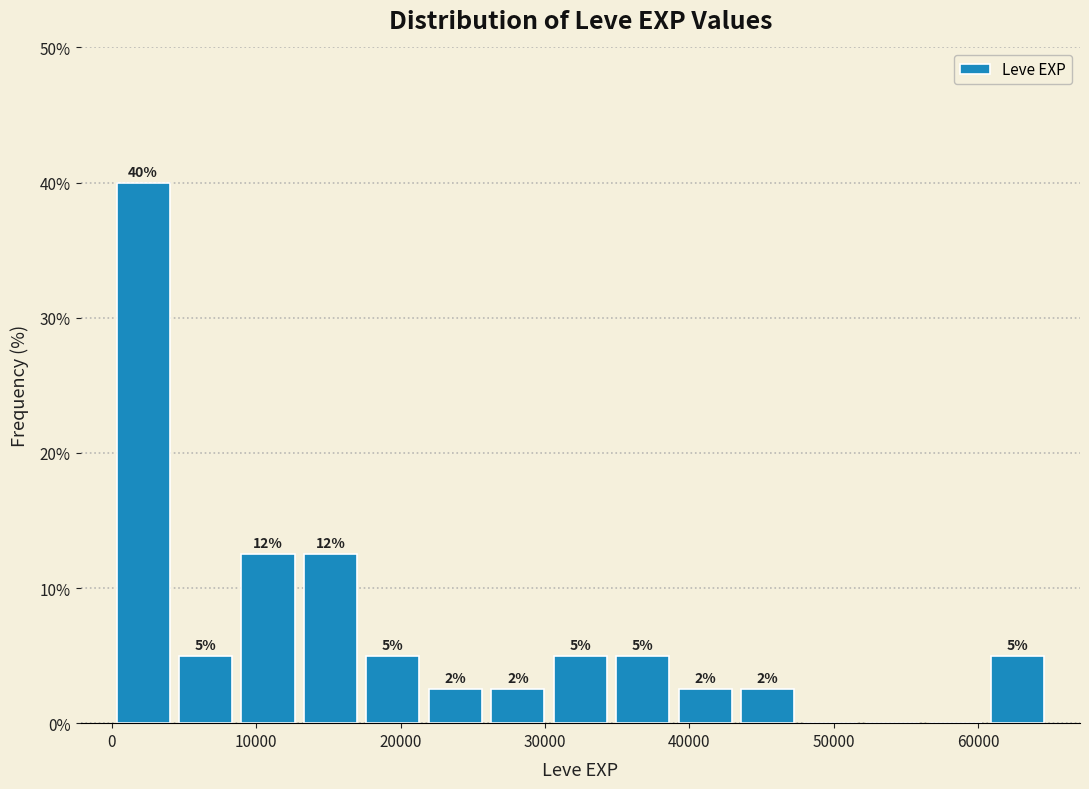

Which range on the x-axis has the tallest bar?

0 to 4000